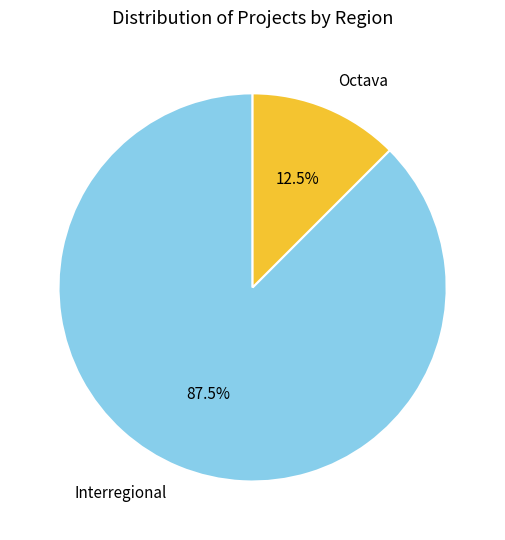

Which category has the smallest portion of the pie?

Octava